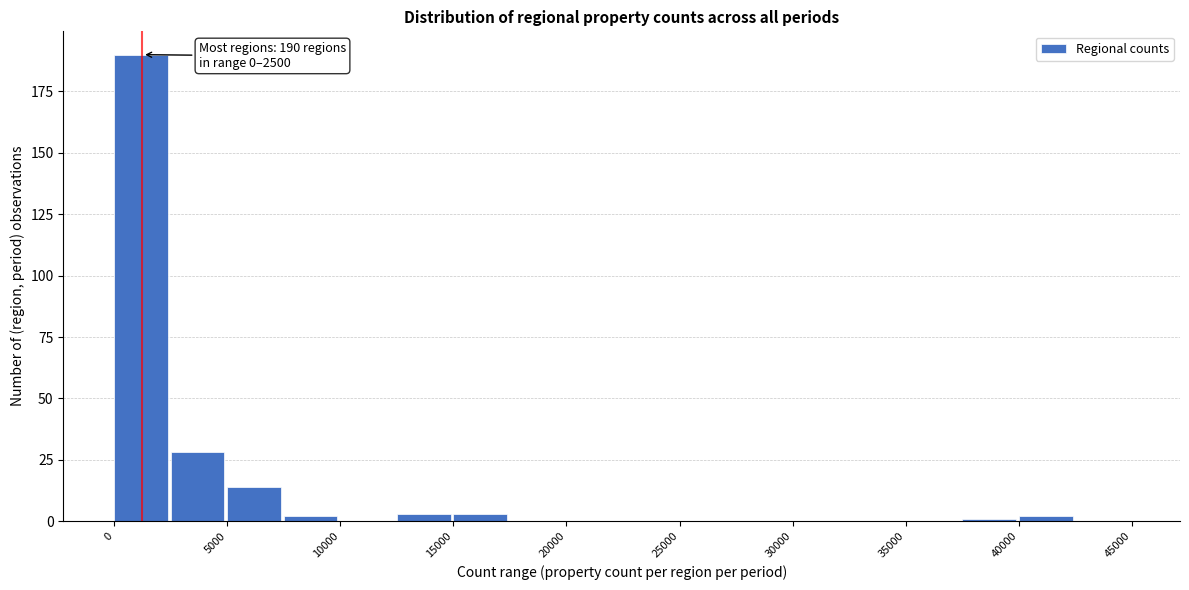

Over which range of the x-axis is the bar tallest?

0 to 2500